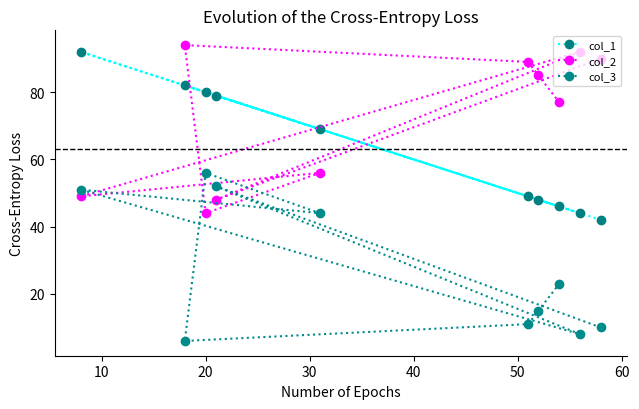

Reading left to right, list all the values displayed in this chart.

col_1: 92	82	80	79	69	49	48	46	44	42
col_2: 49	94	44	48	56	89	85	77	92	90
col_3: 51	6	56	52	44	11	15	23	8	10